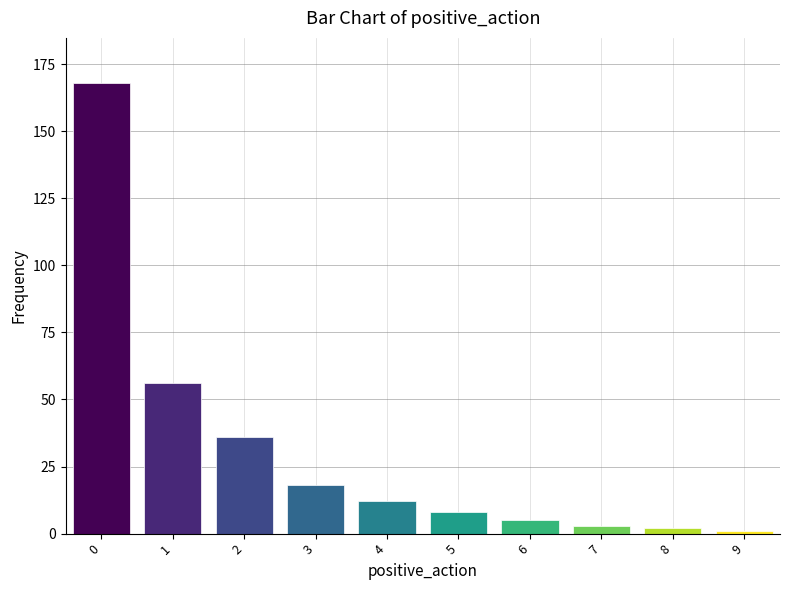

What is the change in value from 0 to 6?

-163